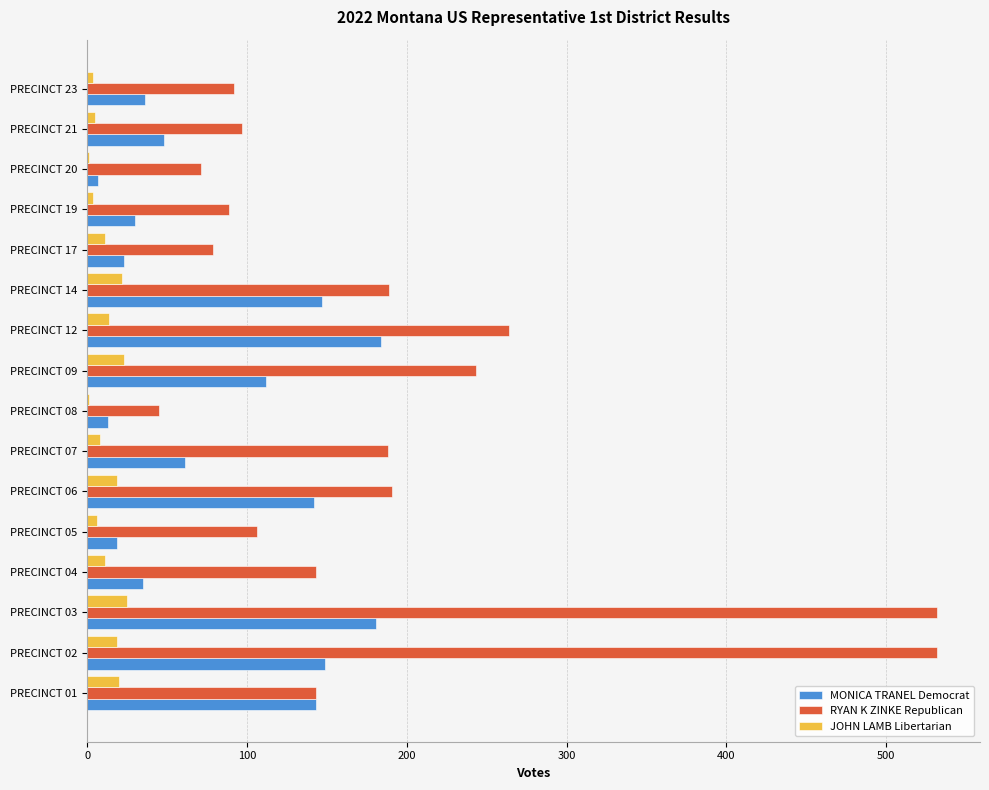

What are all the series names shown in the legend?

MONICA TRANEL Democrat, RYAN K ZINKE Republican, JOHN LAMB Libertarian